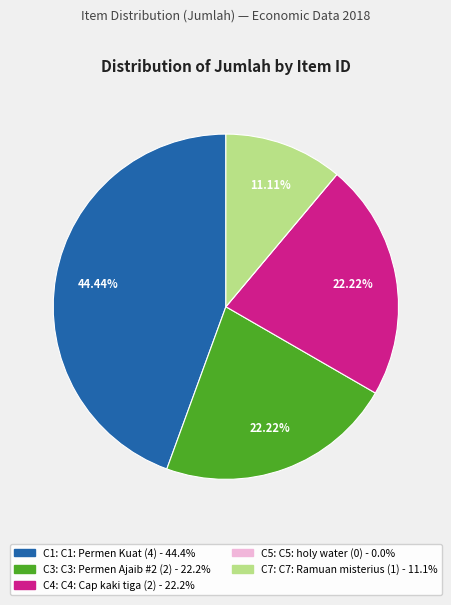

Is the sum of C3 and C4 greater than half?

No